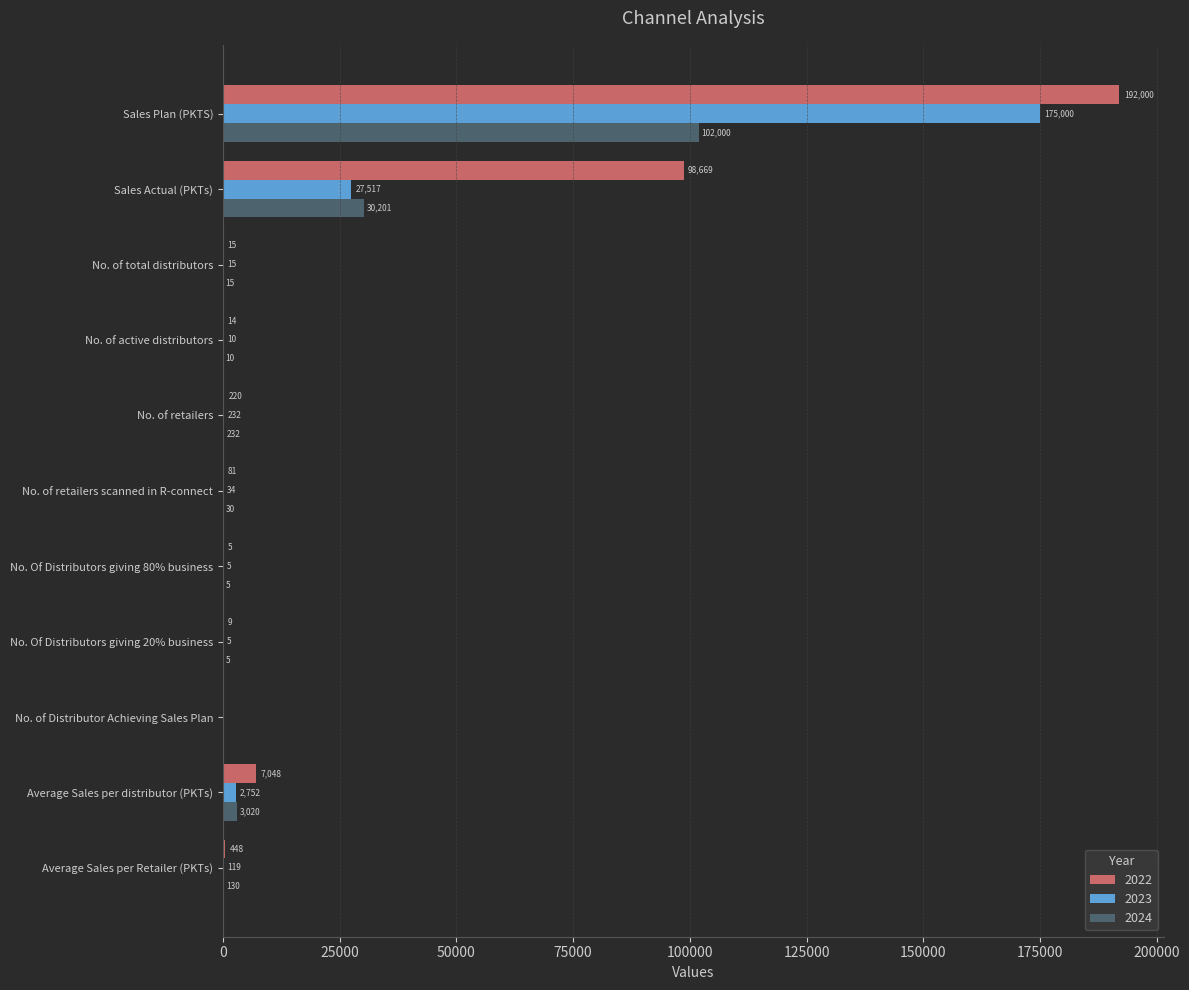

Which category has the highest value in the 2023 series?

Sales Plan (PKTS)